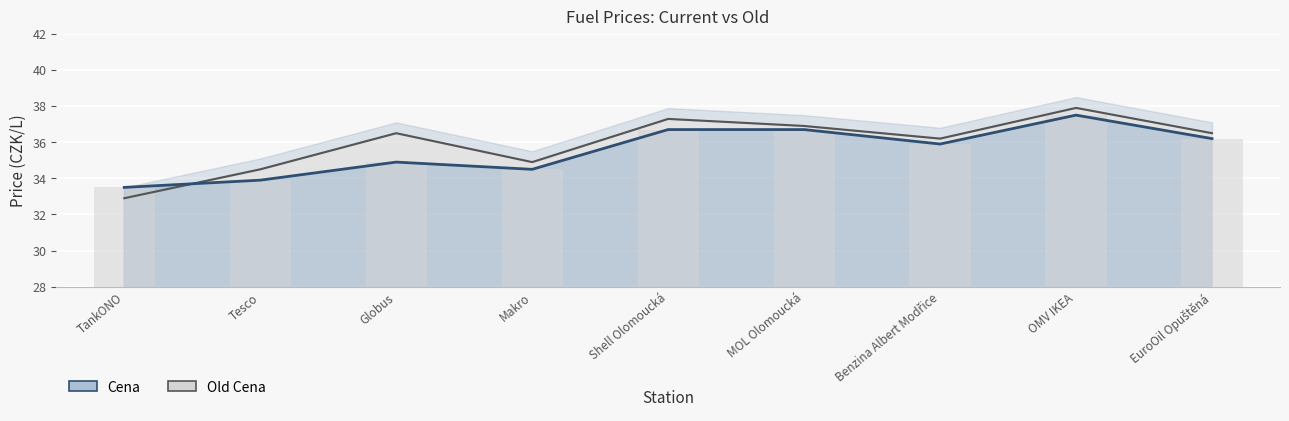

At which category is the sum across all series the highest?

OMV IKEA